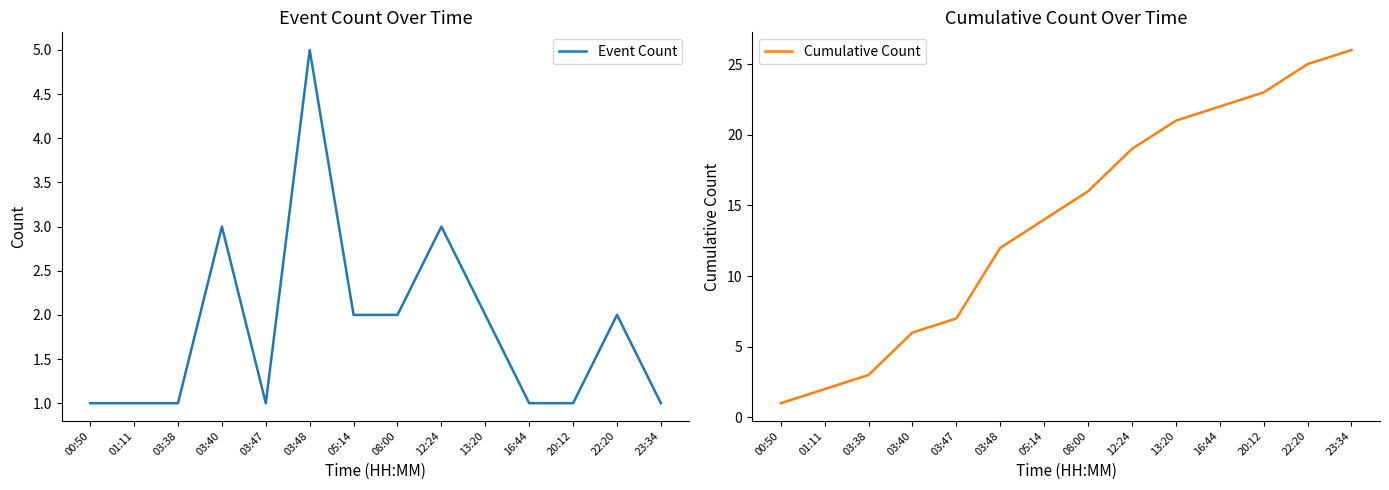

True or false: Cumulative Count and Event Count cross at least once.

False